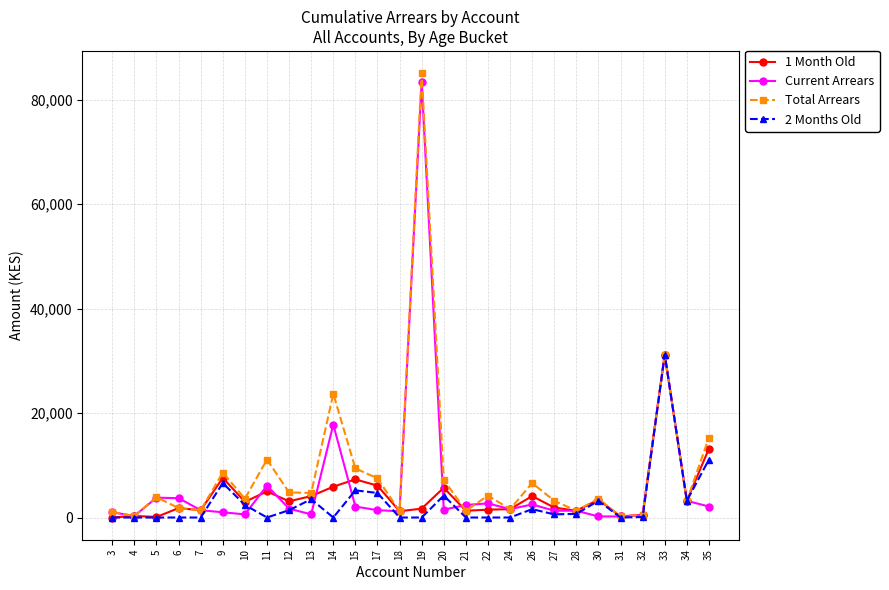

True or false: Current Arrears has more than 0 points higher than both neighbors.

True